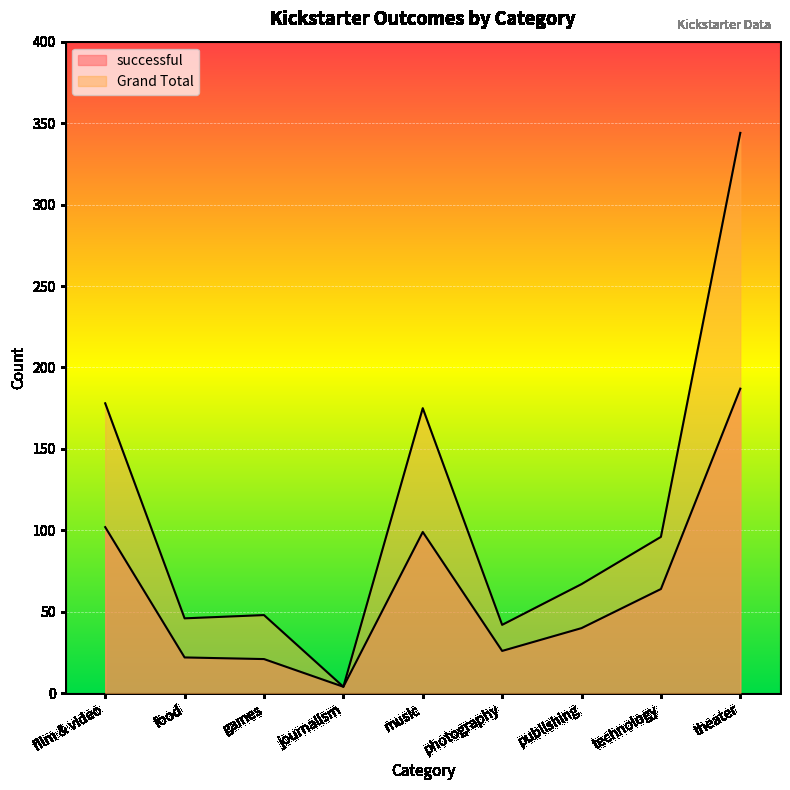

What is the lowest value of the successful series?

4